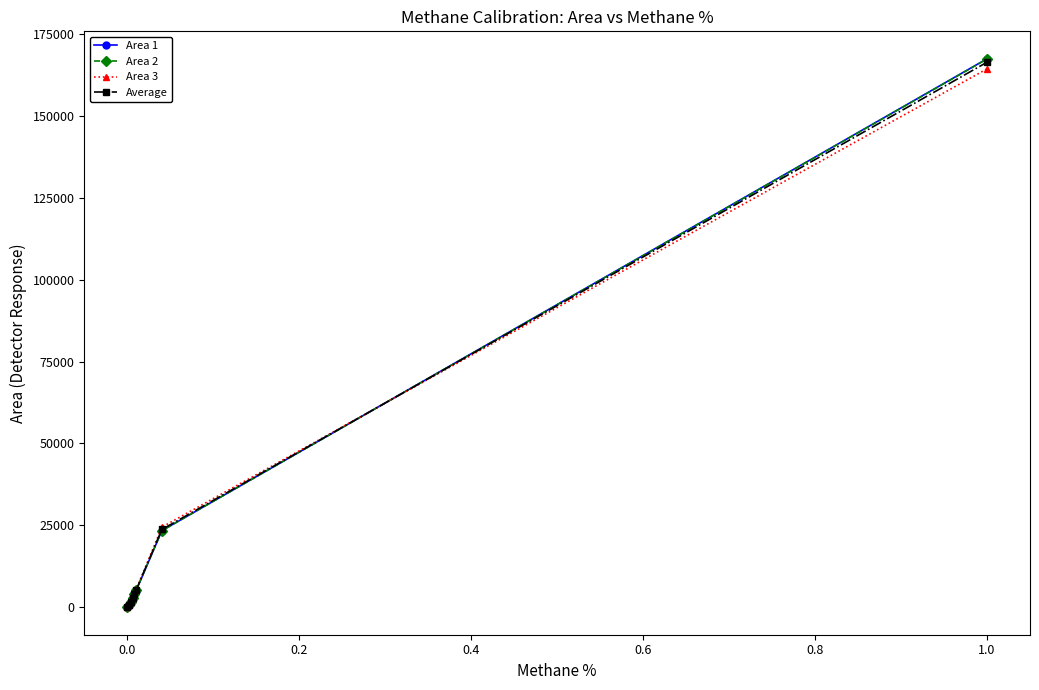

What is the minimum value for Area 1?

15.1